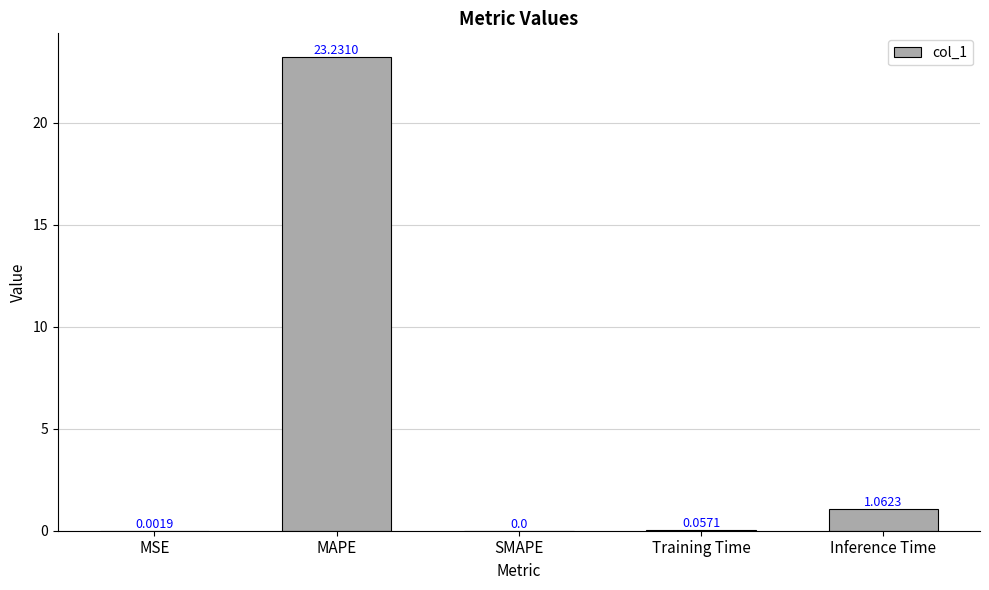

The value at SMAPE is 0.0. True or false?

True